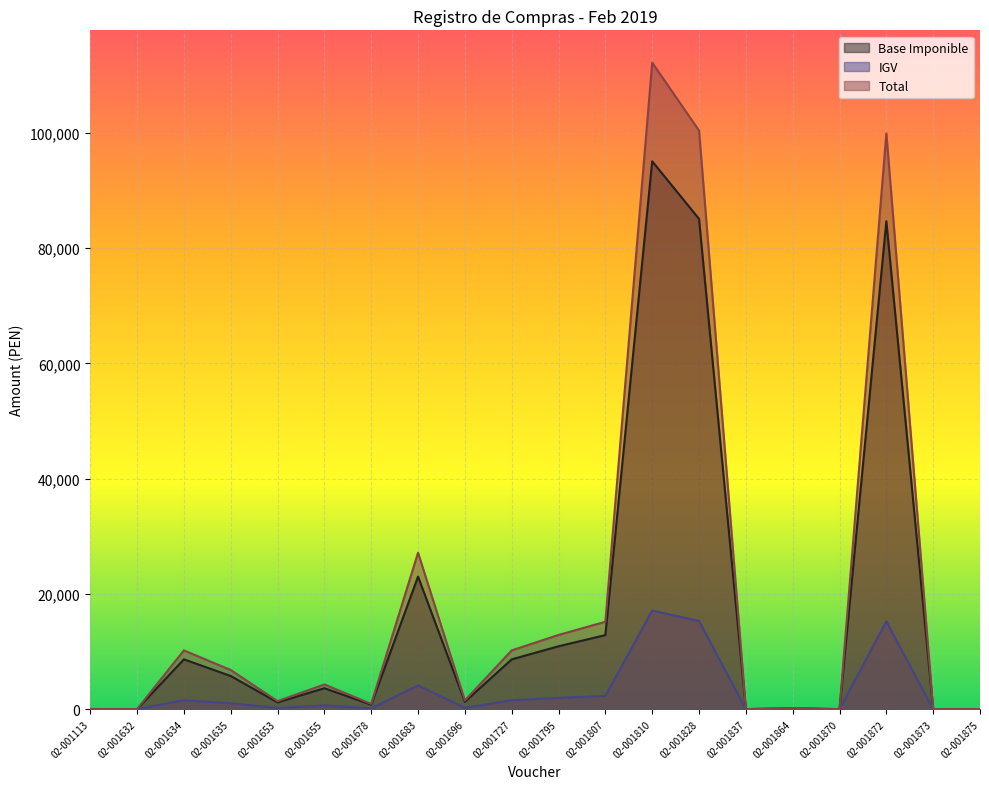

Which category has the lowest value across all series?

02-001837